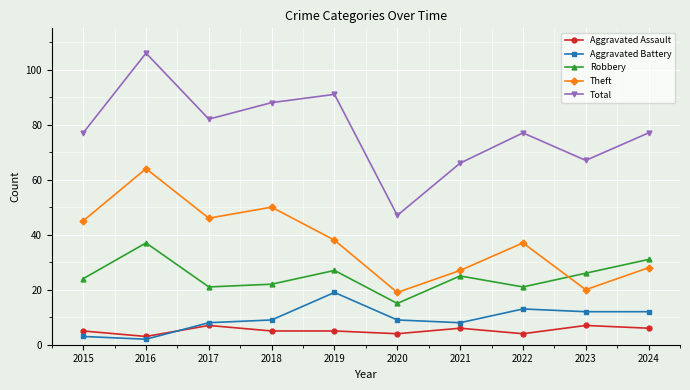

Is it true that Aggravated Assault equals 4 at 2022?

True